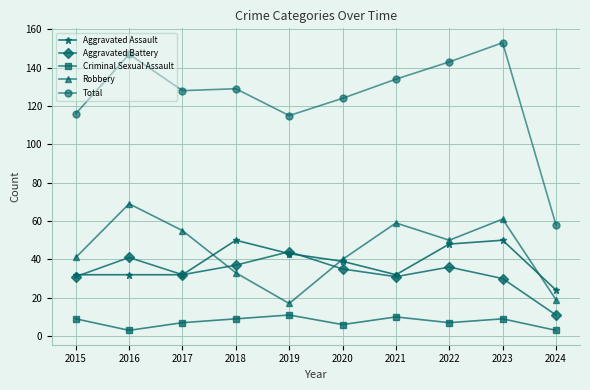

Which series has the widest spread of values?

Total